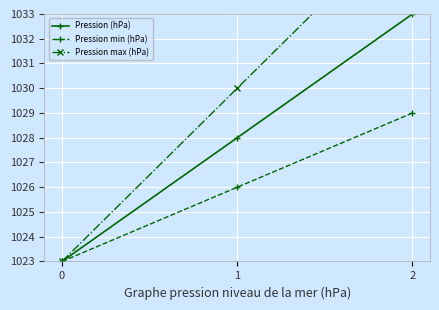

How many lines are shown in the chart?

3